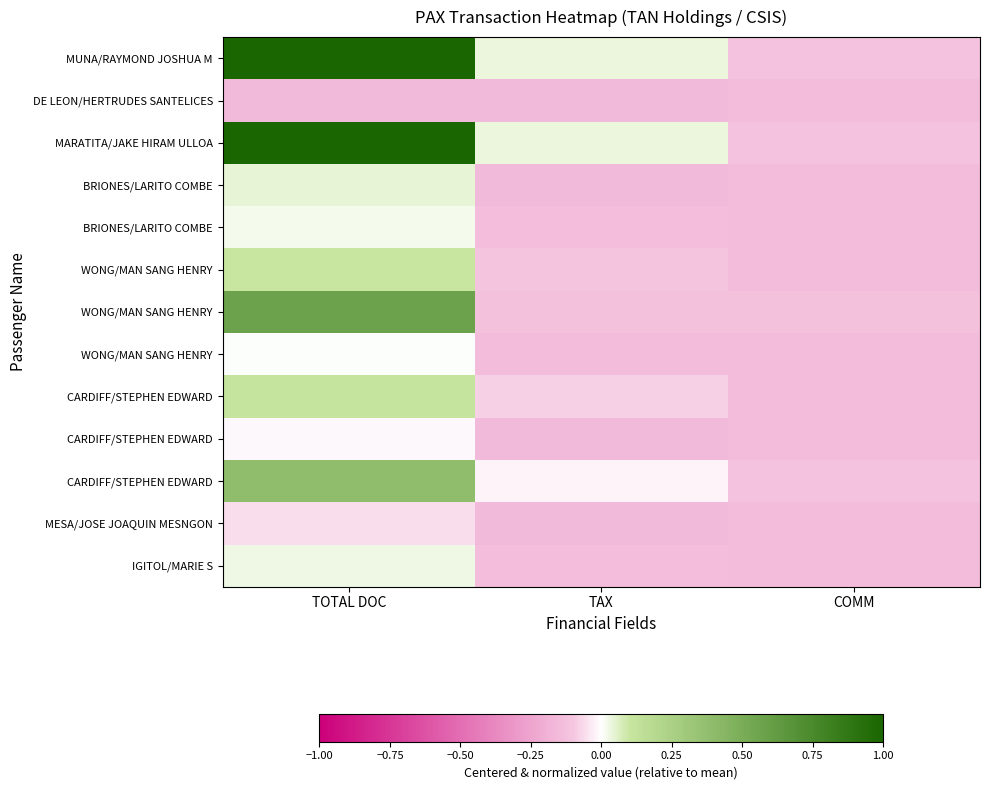

At which category is the sum across all series the highest?

TOTAL DOC